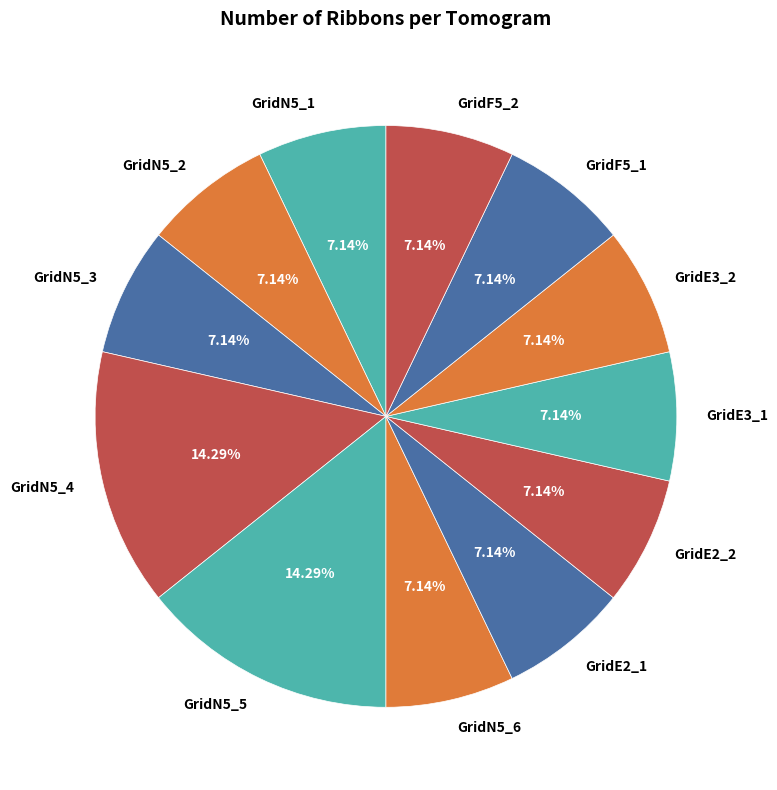

Is there any slice that represents more than half of the pie?

No